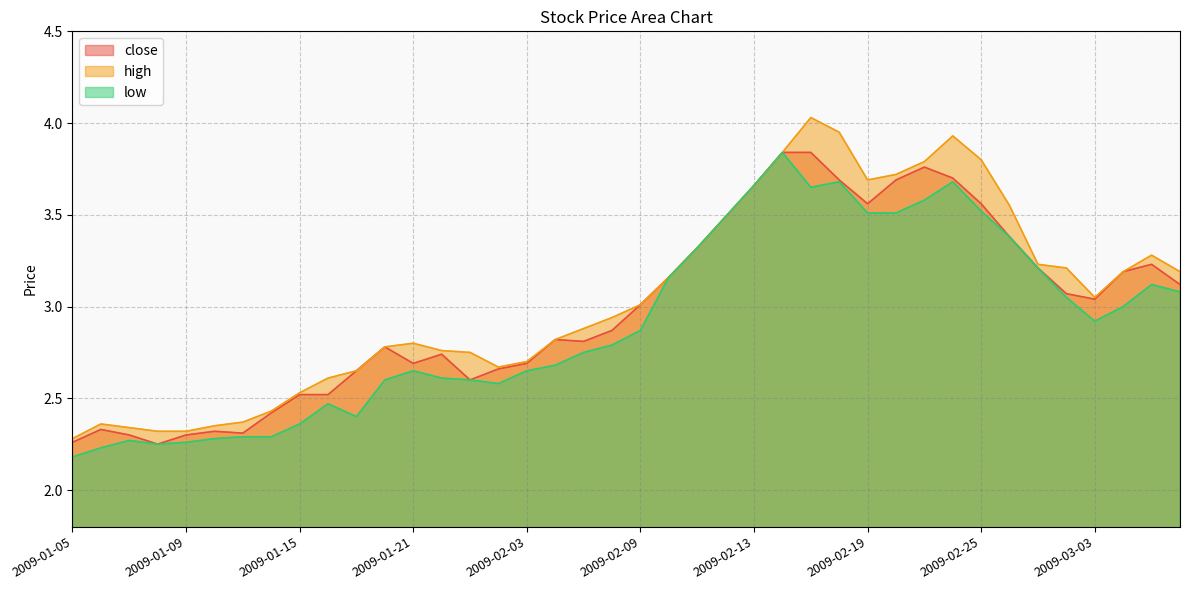

How many categories are shown in the chart?

40